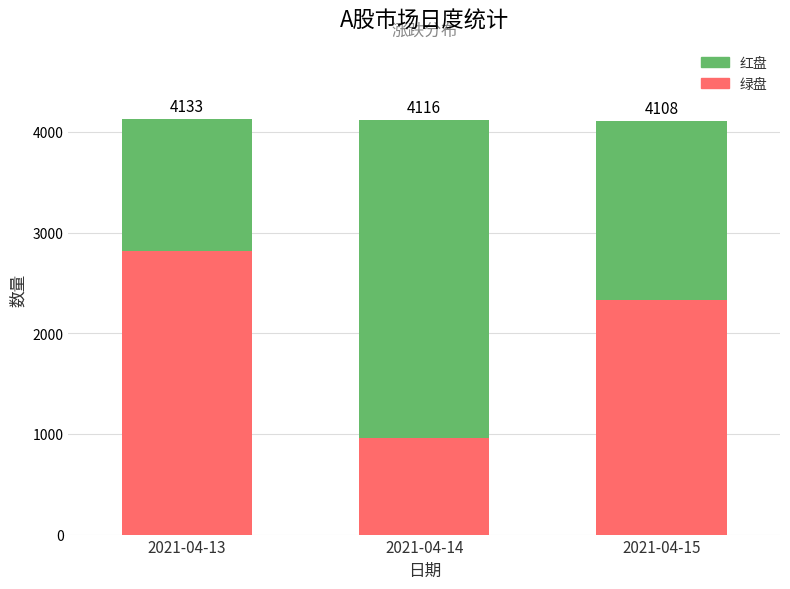

Which series has the largest total across all categories?

红盘